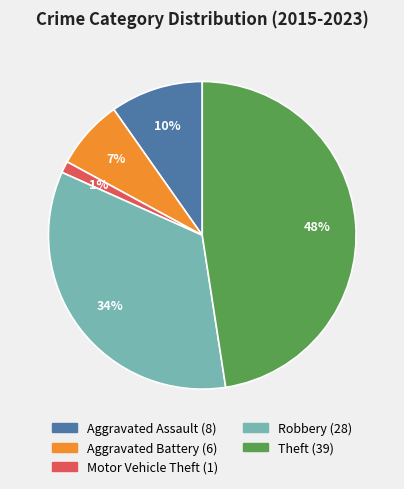

Between Aggravated Assault and Motor Vehicle Theft, which is larger?

Aggravated Assault